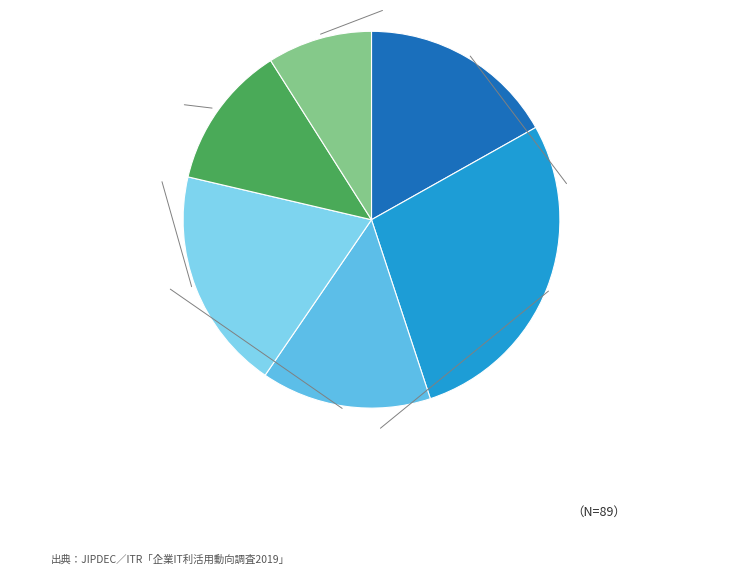

Is there a majority slice in this chart?

No